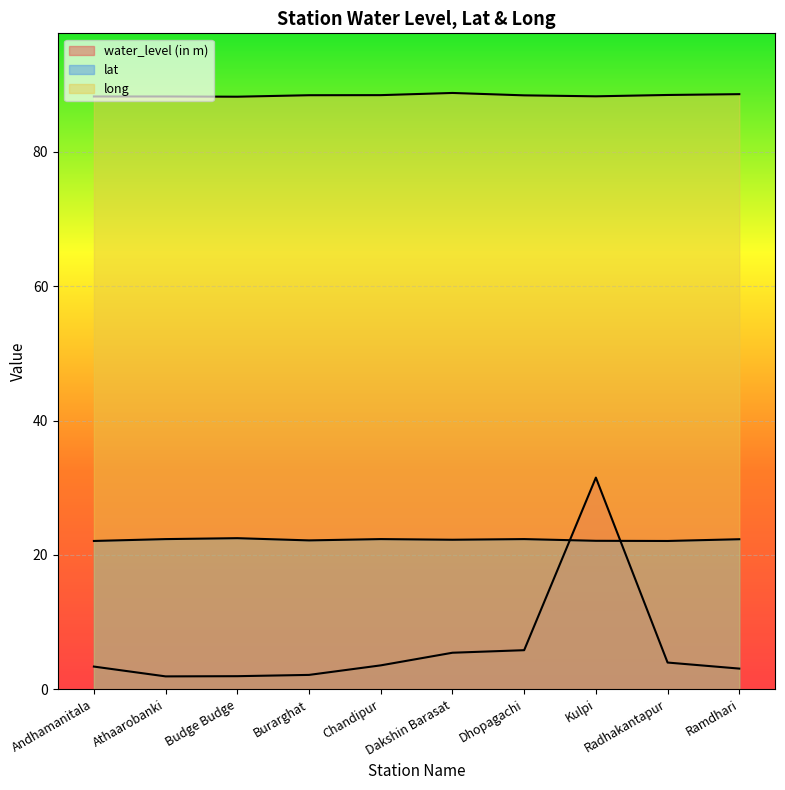

What is the highest value of the lat series?

22.5